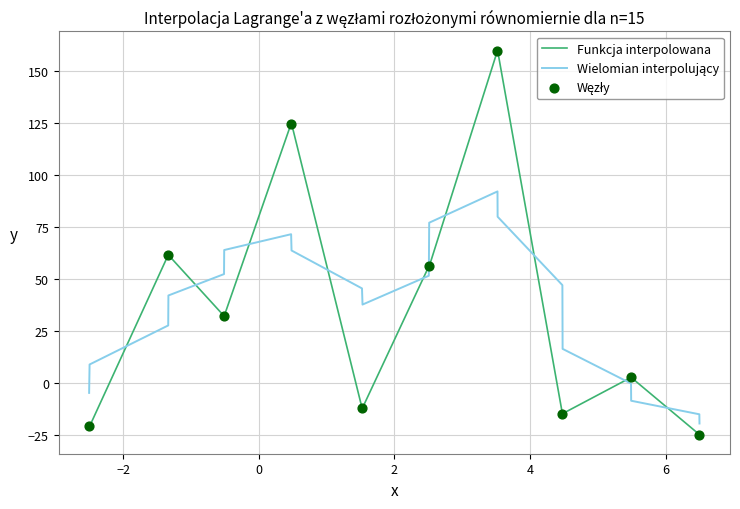

What is the smallest value displayed?

-25.0